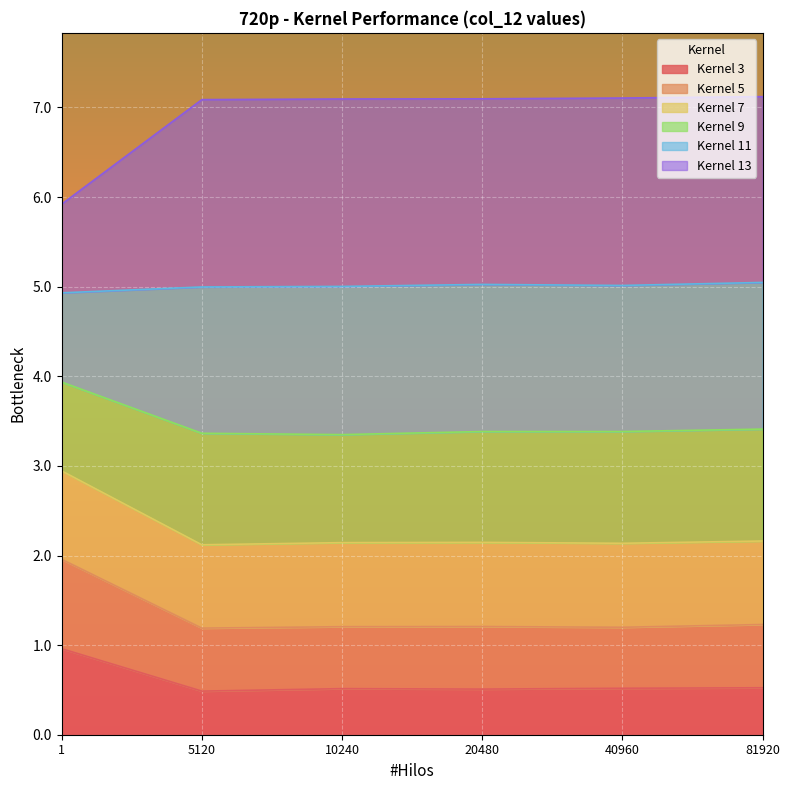

The value of Kernel 3 at 40960 is 0.5. True or false?

True